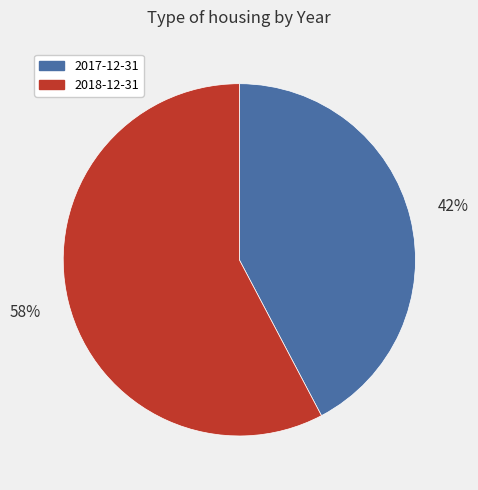

Which slice is the largest?

2018-12-31